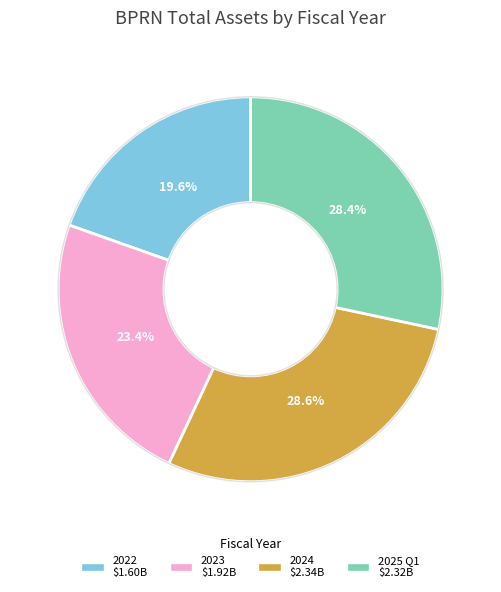

To the nearest percent, what is the difference between the largest and smallest slice percentages?

9%